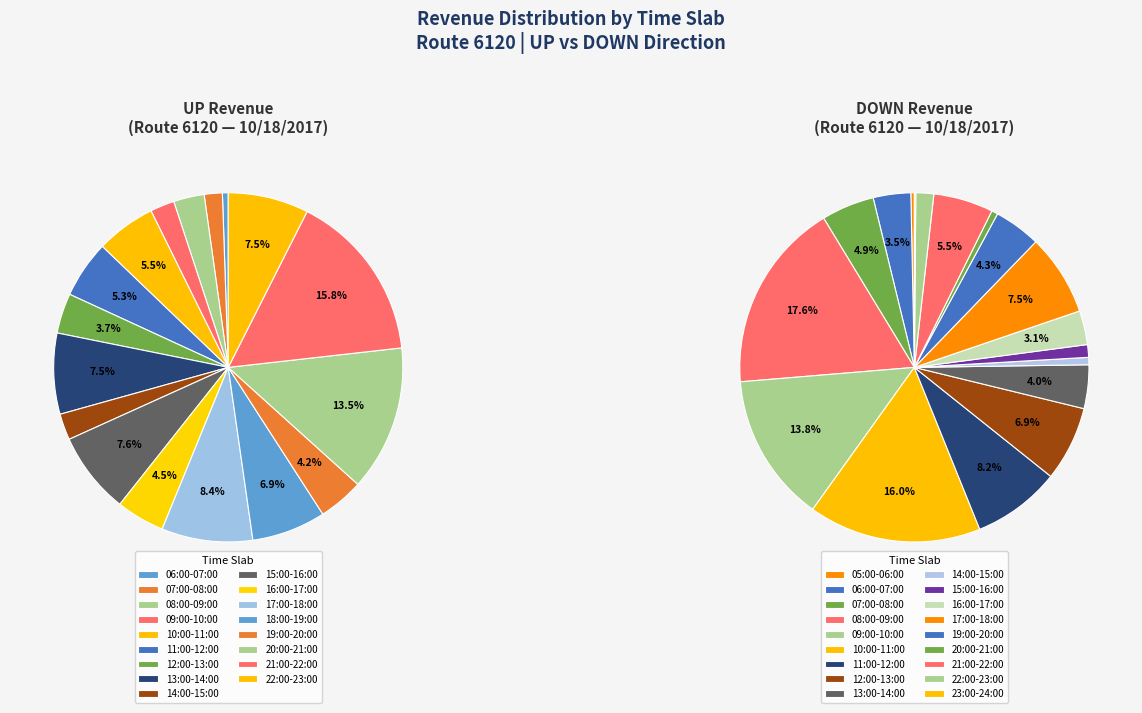

Which slice is the smallest?

05:00-06:00